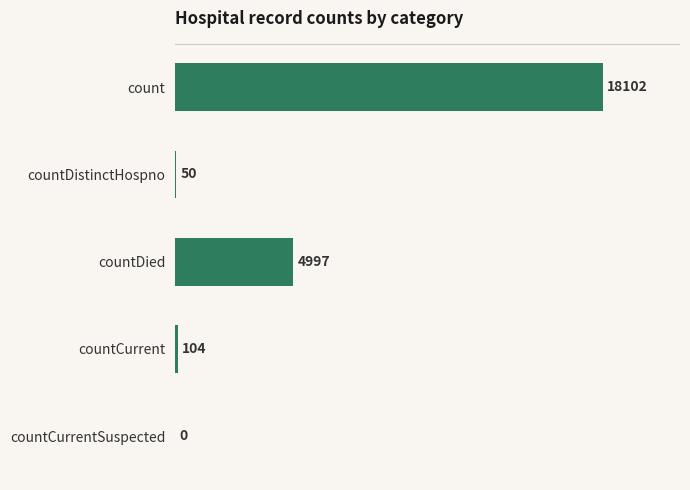

Read the value at count, to the nearest 100.

18100